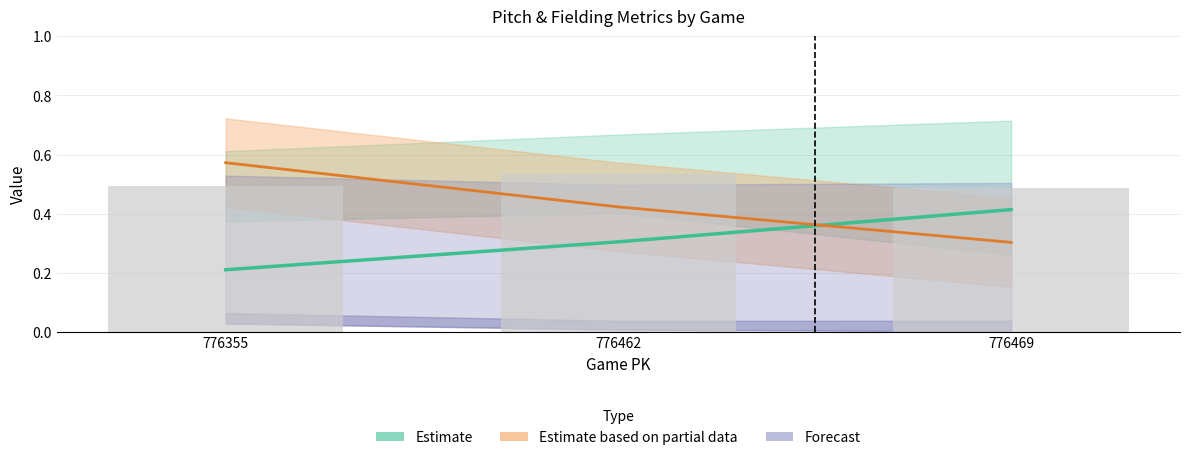

Which has a higher value, 776469 or 776355?

776469